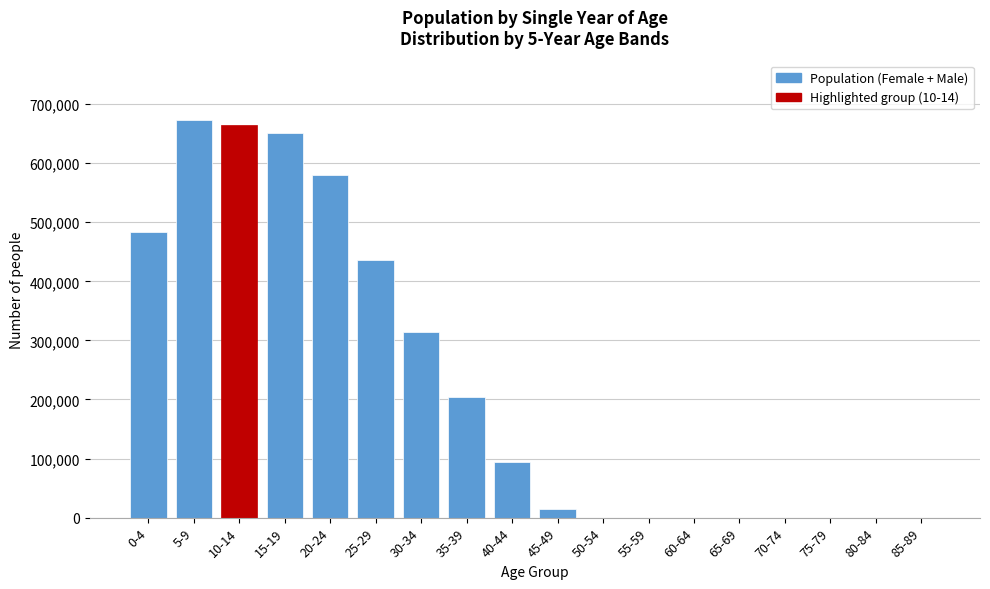

Where is the data nearest to the value 336458?

30-34